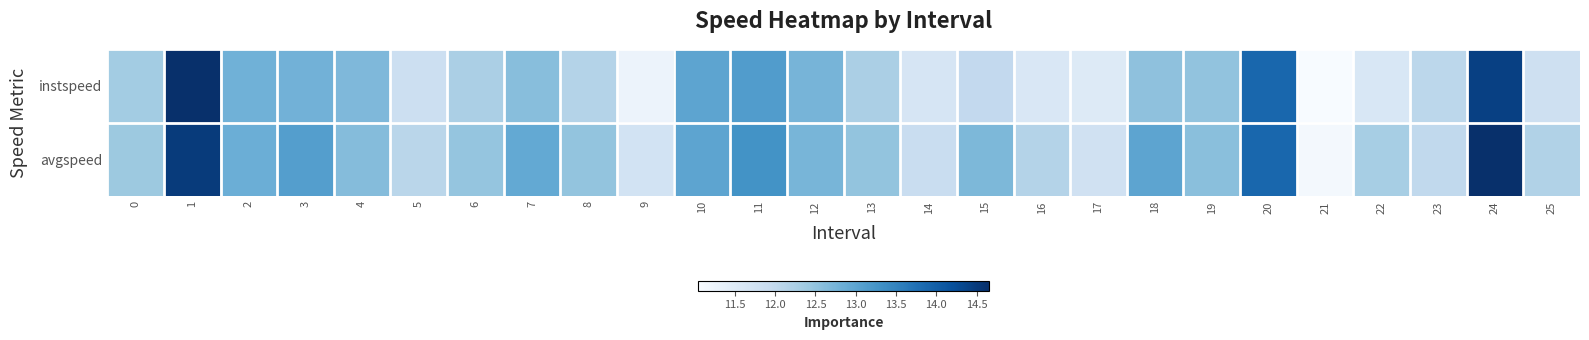

Reading left to right, list all the values displayed in this chart.

instspeed: 0=12.3	1=14.7	2=12.8	3=12.8	4=12.7	5=11.8	6=12.2	7=12.6	8=12.2	9=11.2	10=13.0	11=13.1	12=12.7	13=12.3	14=11.6	15=12.0	16=11.6	17=11.5	18=12.5	19=12.5	20=13.9	21=11.0	22=11.6	23=12.1	24=14.4	25=11.8
avgspeed: 0=12.4	1=14.5	2=12.8	3=13.1	4=12.6	5=12.1	6=12.5	7=12.9	8=12.5	9=11.7	10=13.0	11=13.3	12=12.7	13=12.5	14=11.9	15=12.7	16=12.2	17=11.8	18=13.0	19=12.6	20=13.9	21=11.1	22=12.3	23=12.0	24=14.6	25=12.2